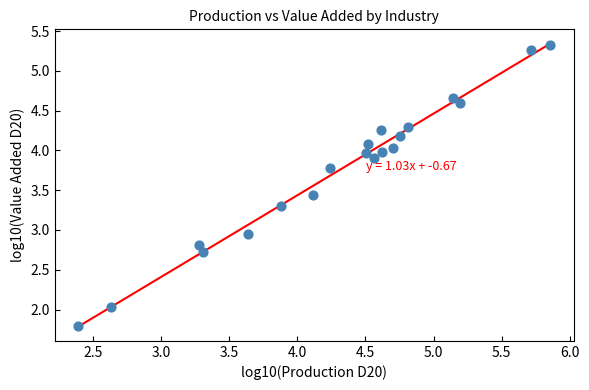

What is the range of X values (max minus min)?

3.5